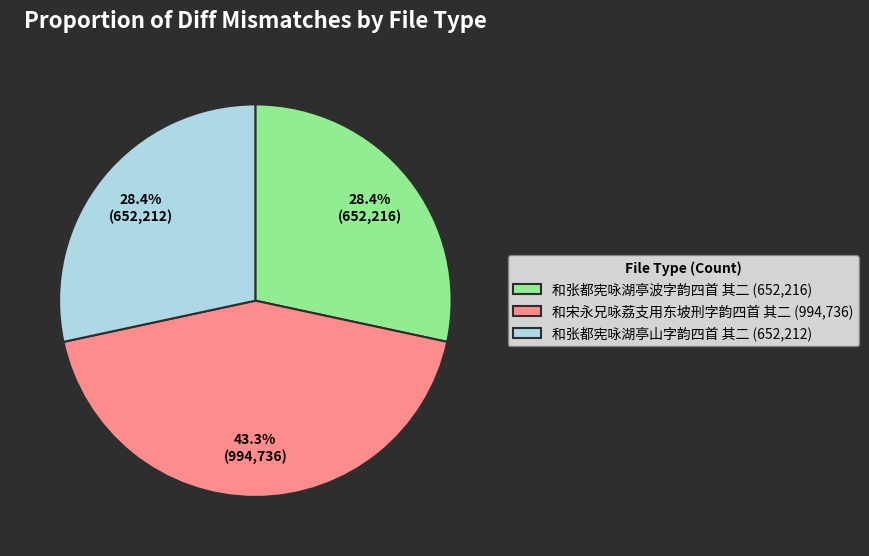

How many slices are in this pie chart?

3